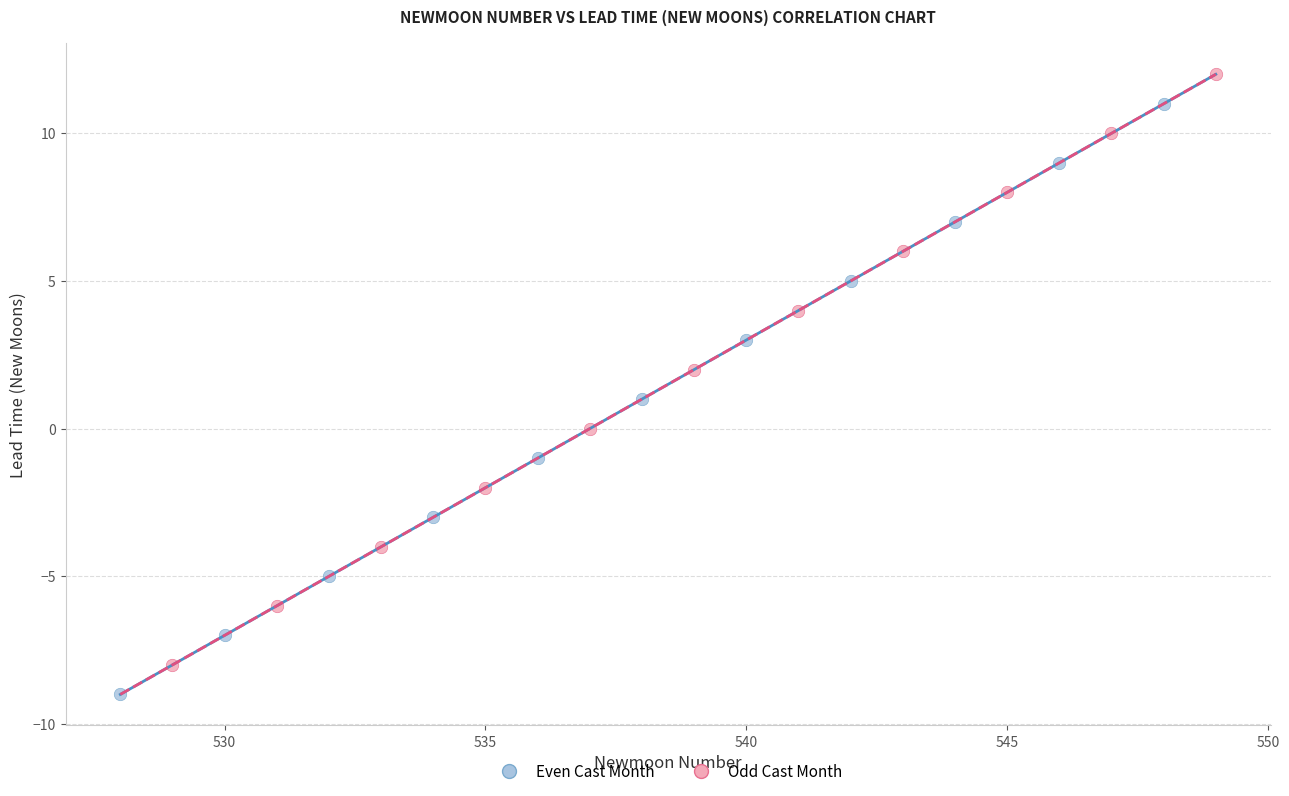

Which series contains the highest Y value?

Odd Cast Month